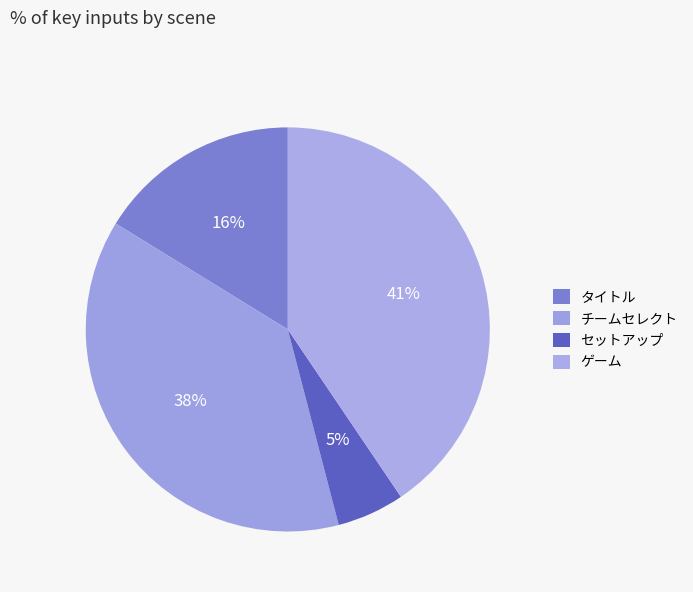

To the nearest percent, what percentage of the pie is セットアップ?

5%